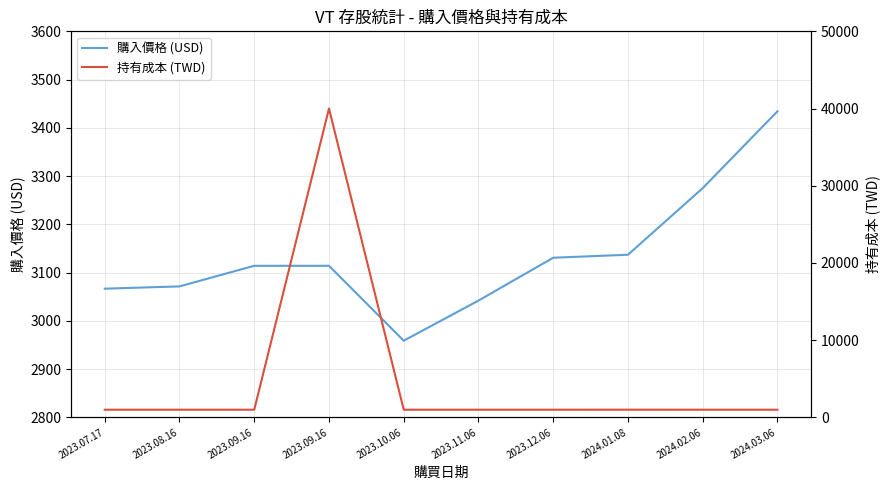

True or false: 持有成本 (TWD) and 購入價格 (USD) intersect in this chart.

True